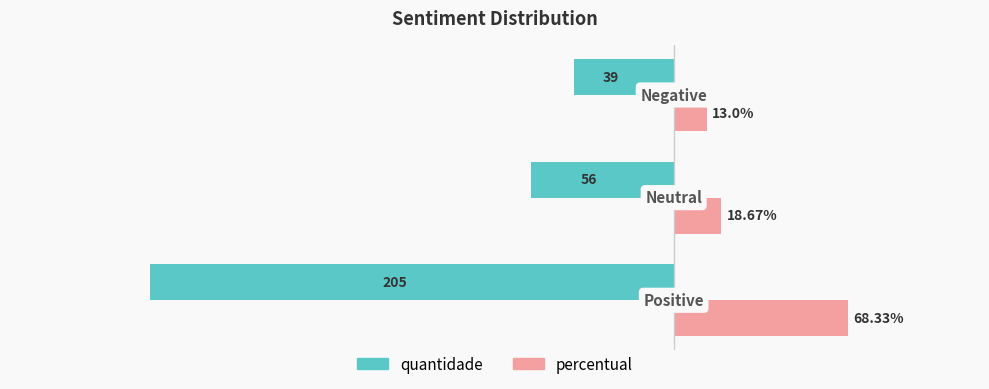

Which series has the largest total across all categories?

percentual